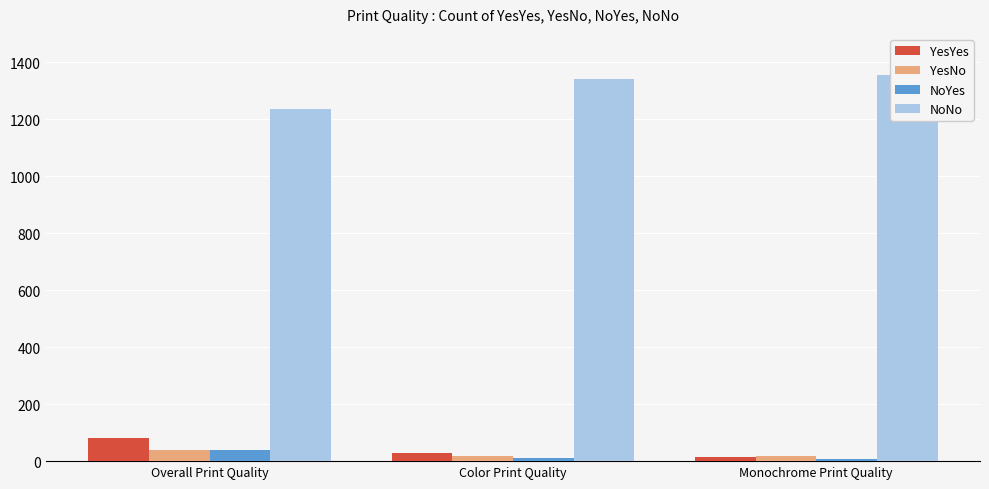

Is the value of NoNo at Color Print Quality greater than the value of YesNo at Monochrome Print Quality?

Yes